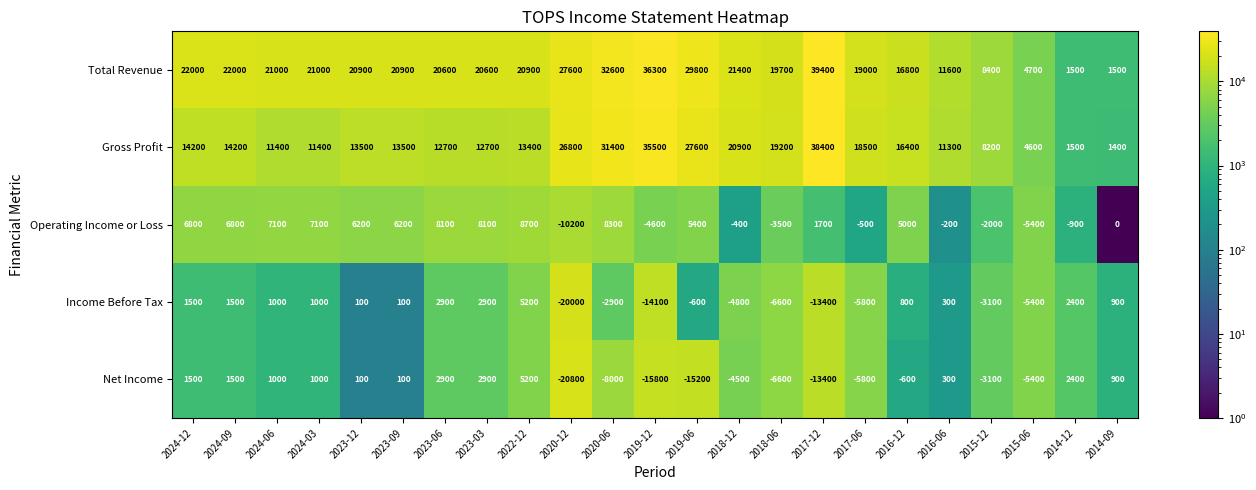

What is the sum of the Total Revenue values at 2023-12 and 2016-12?

37700